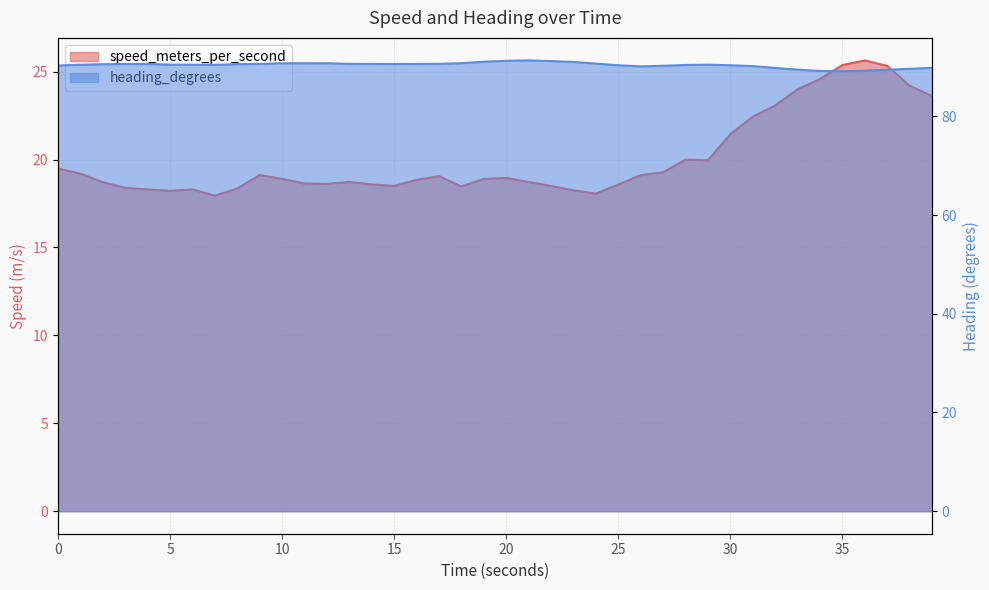

Rank the series by their average value, from lowest to highest.

speed_meters_per_second, heading_degrees